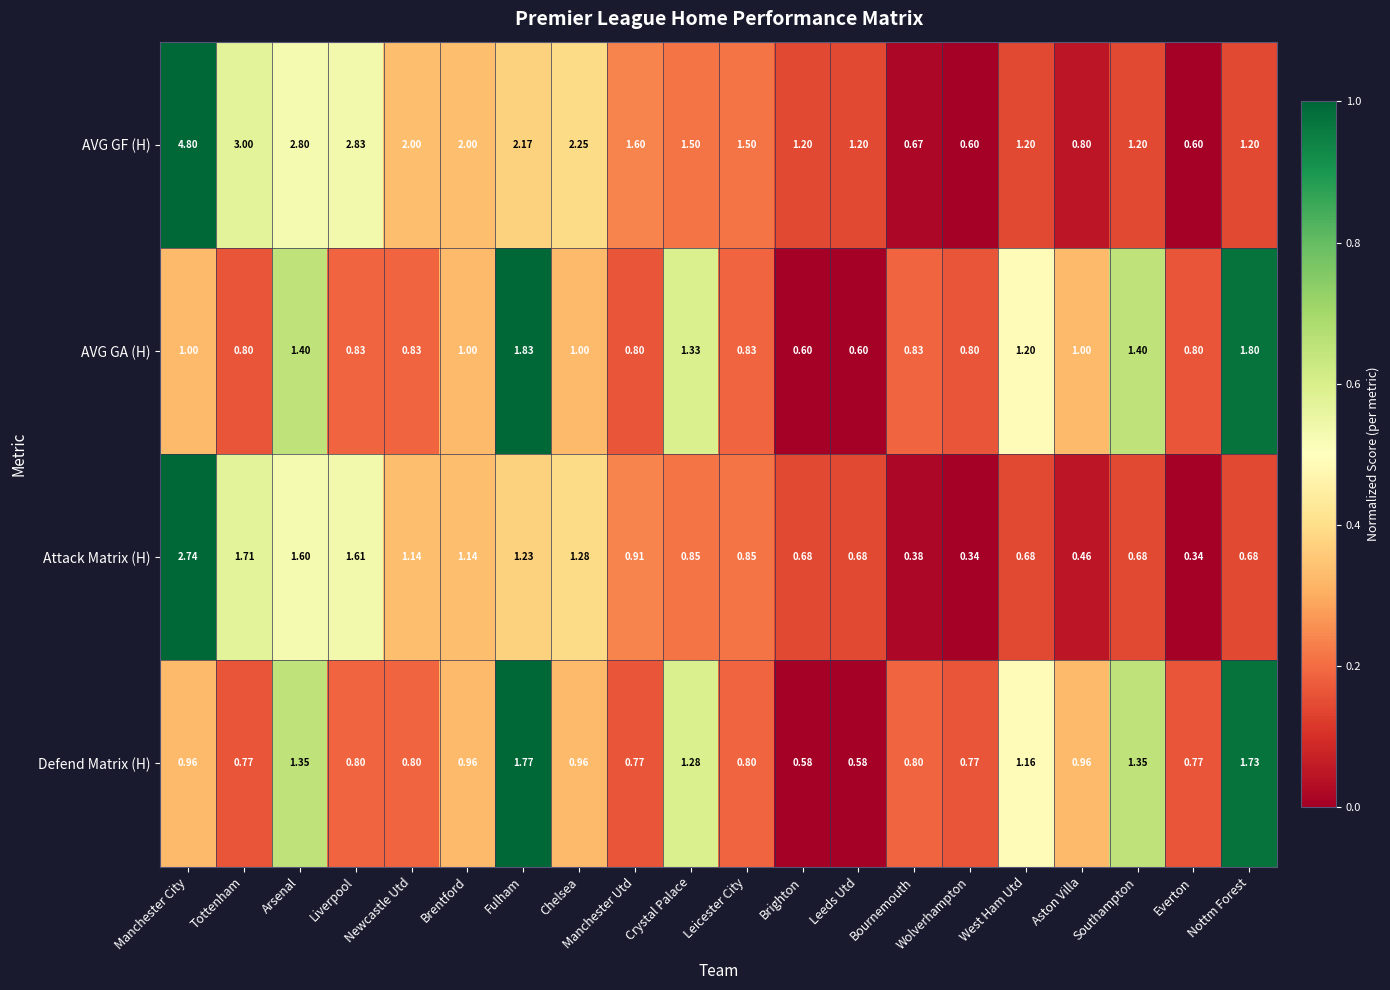

Which series has the largest range (max minus min)?

AVG GF (H)